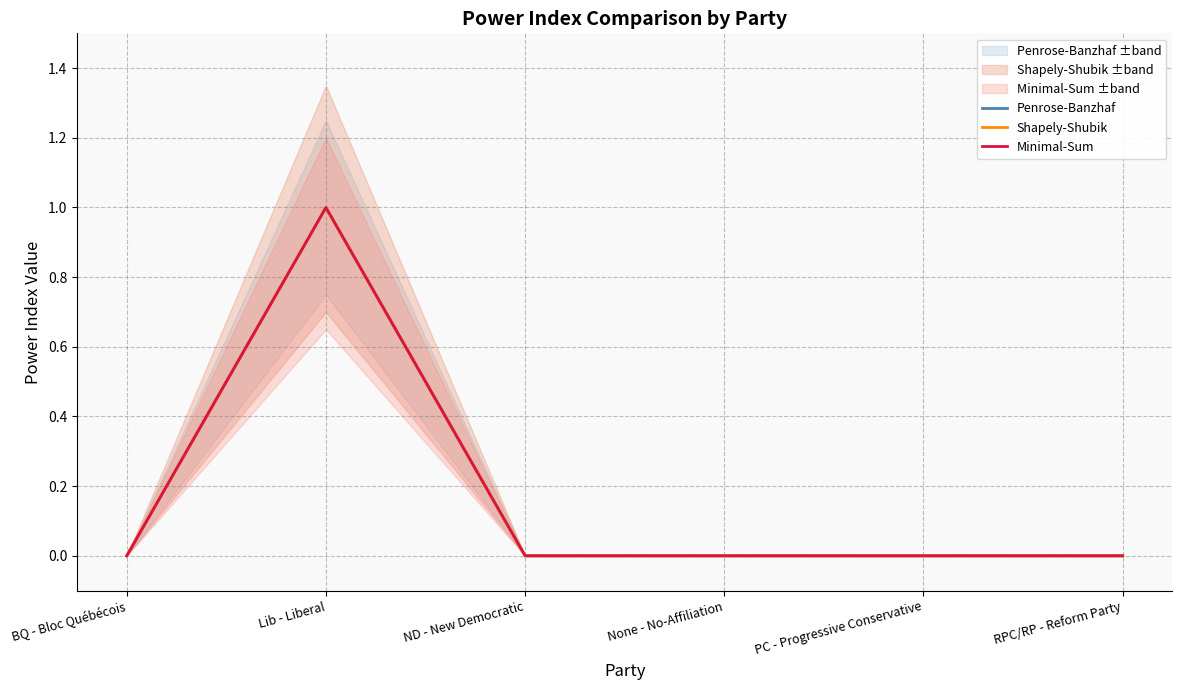

Where is Penrose-Banzhaf nearest to the value 0?

BQ - Bloc Québécois